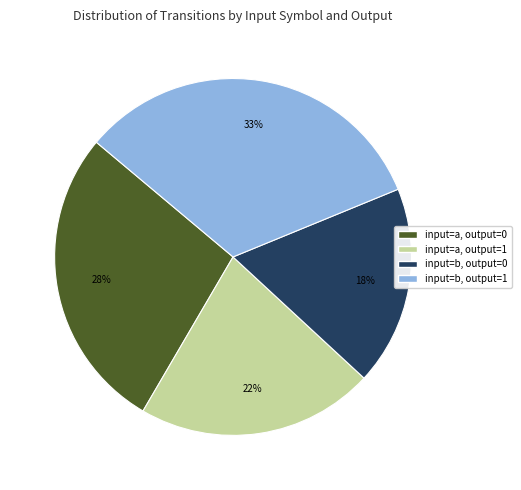

To the nearest percent, what is the difference between the largest and smallest slice percentages?

15%